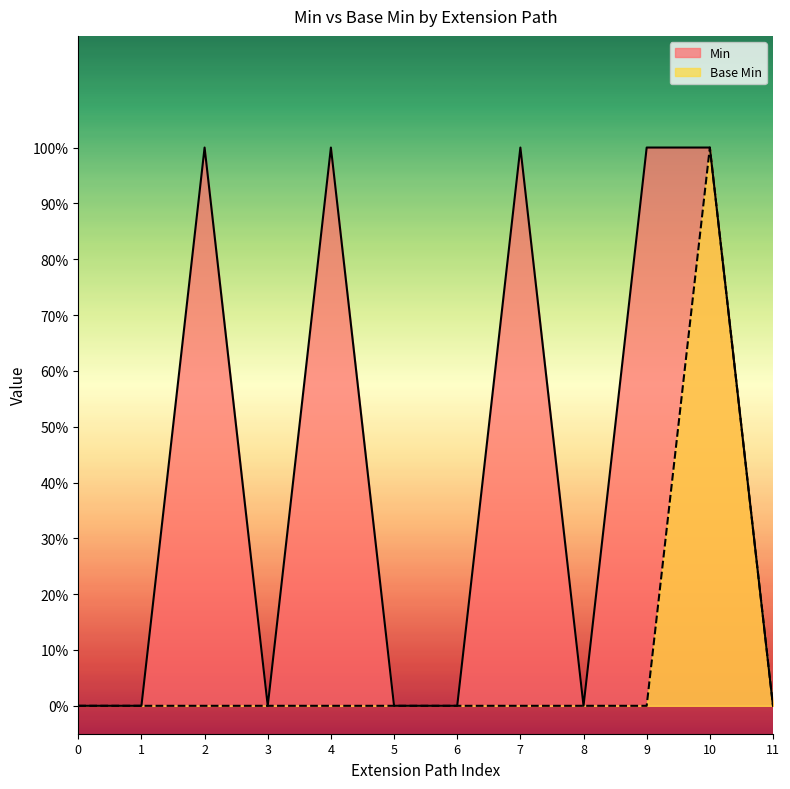

Reading left to right, extract all data points from this chart.

Min: 0	0	1	0	1	0	0	1	0	1	1	0
Base Min: 0	0	0	0	0	0	0	0	0	0	1	0